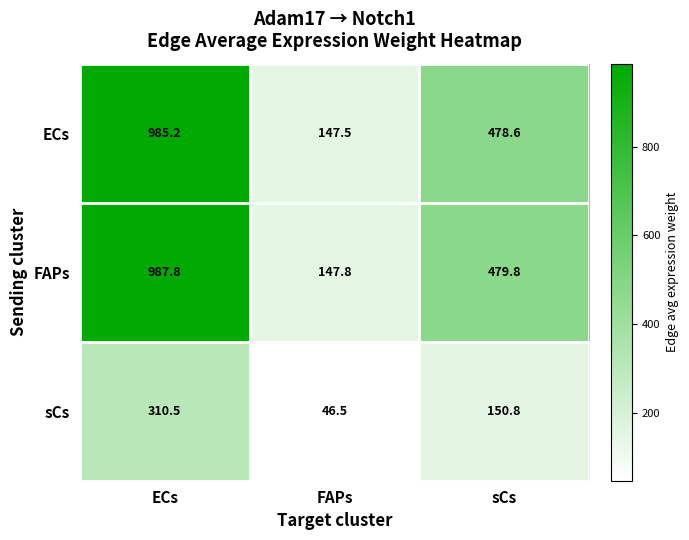

The value of ECs at FAPs is 147.5. True or false?

True